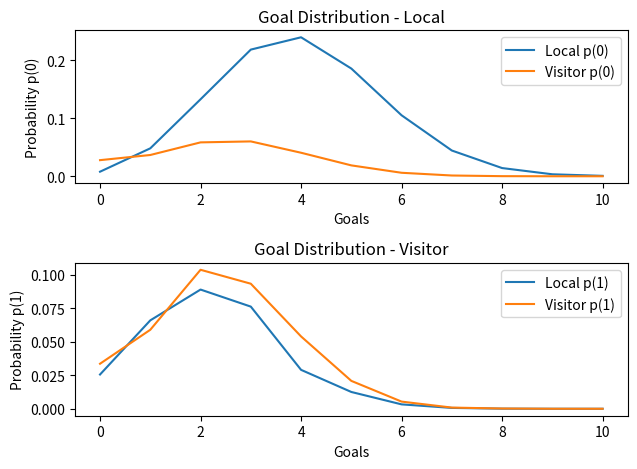

Is the value of Local p(0) at 4 greater than the value of Visitor p(1) at 0?

Yes